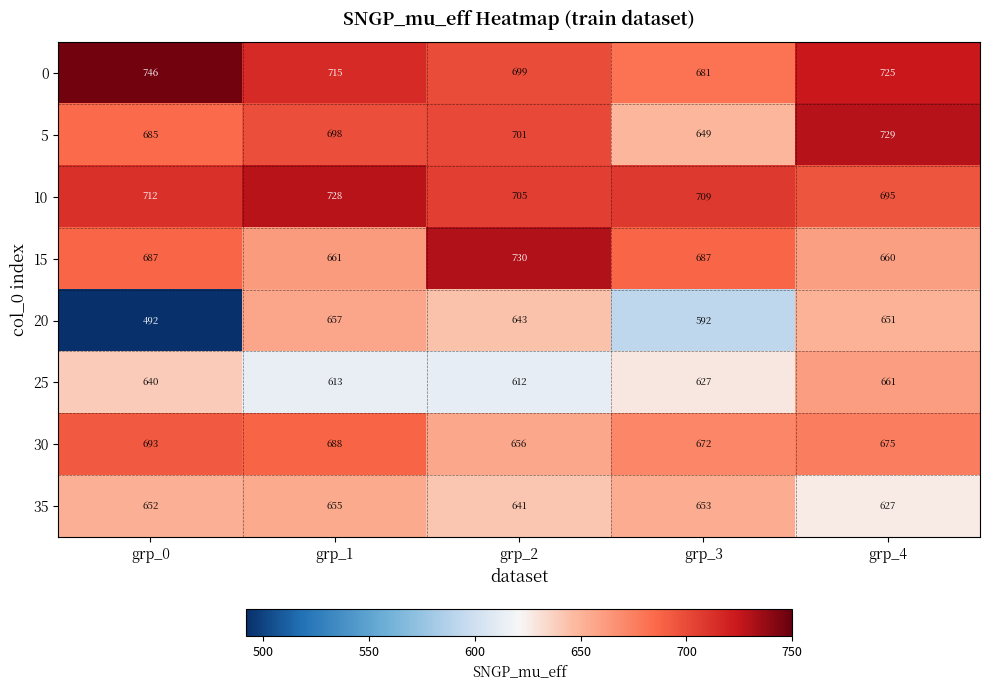

List the labels in order of 35 value, smallest first.

grp_4, grp_2, grp_0, grp_3, grp_1